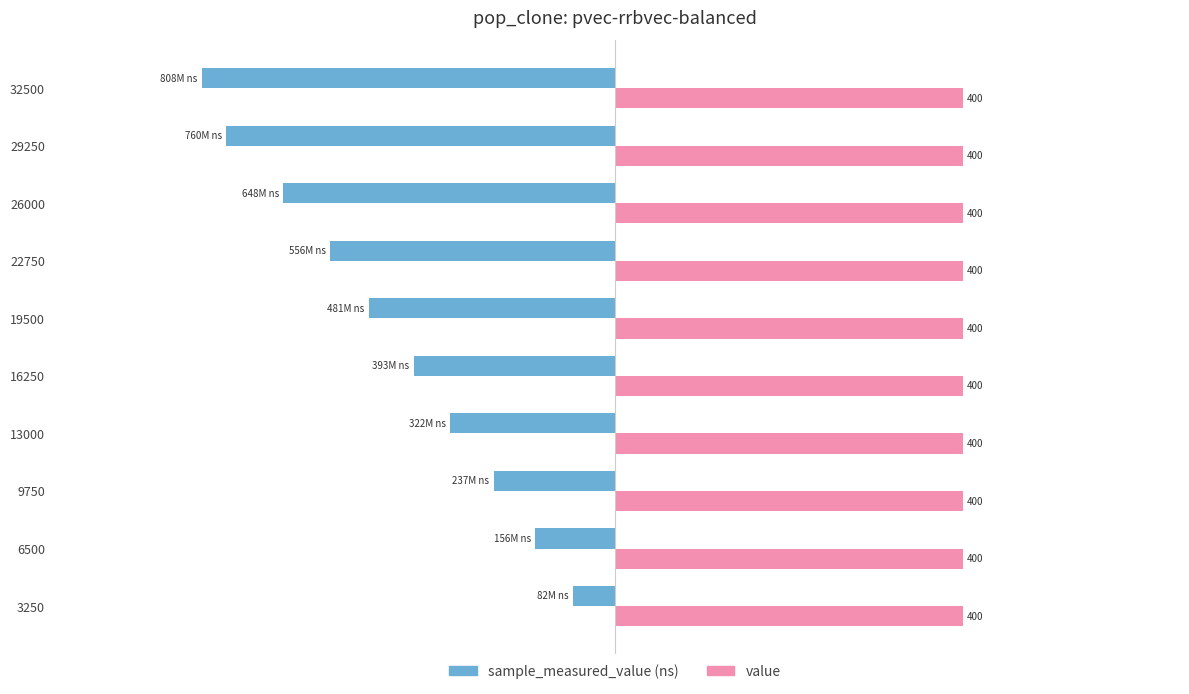

How many distinct data groups are displayed?

2